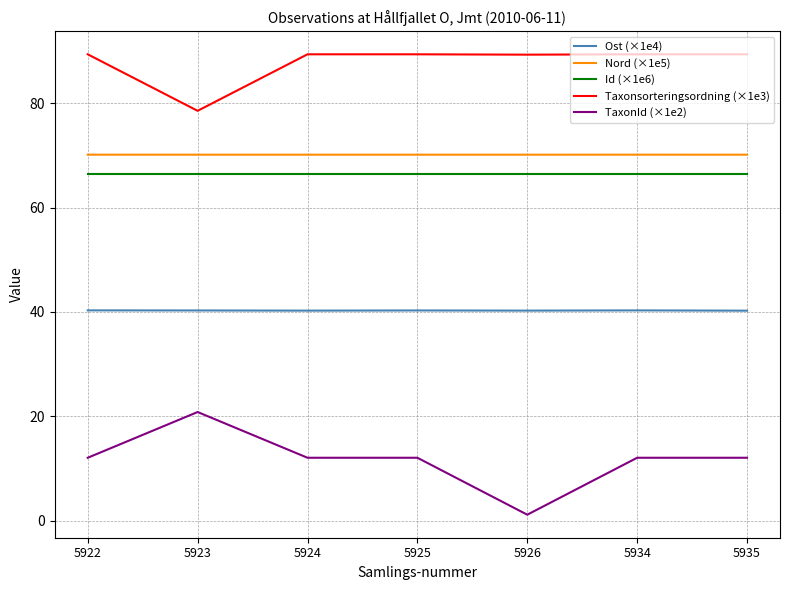

What is the maximum value for Taxonsorteringsordning (×1e3)?

89.4